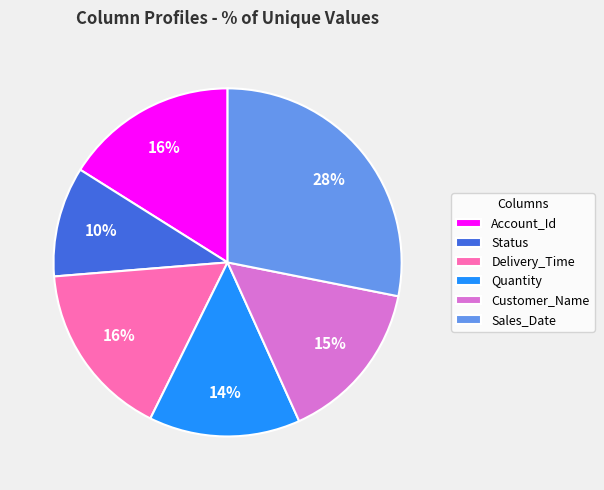

The Sales_Date slice represents 28% of the pie. True or false?

True